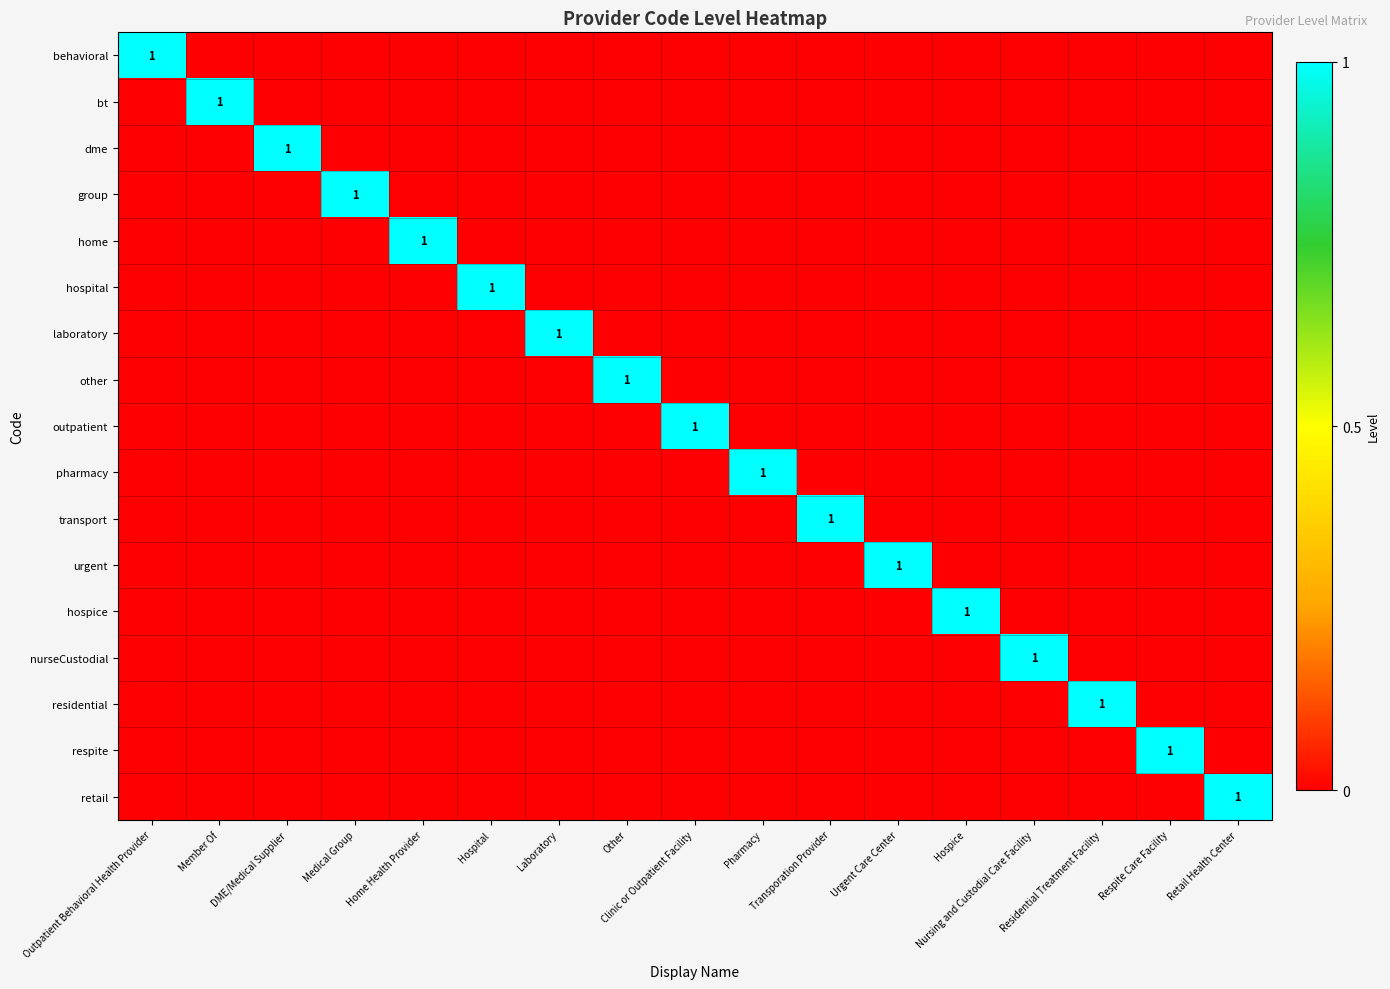

Rank the series by their maximum value, from lowest to highest.

behavioral, bt, dme, group, home, hospital, laboratory, other, outpatient, pharmacy, transport, urgent, hospice, nurseCustodial, residential, respite, retail